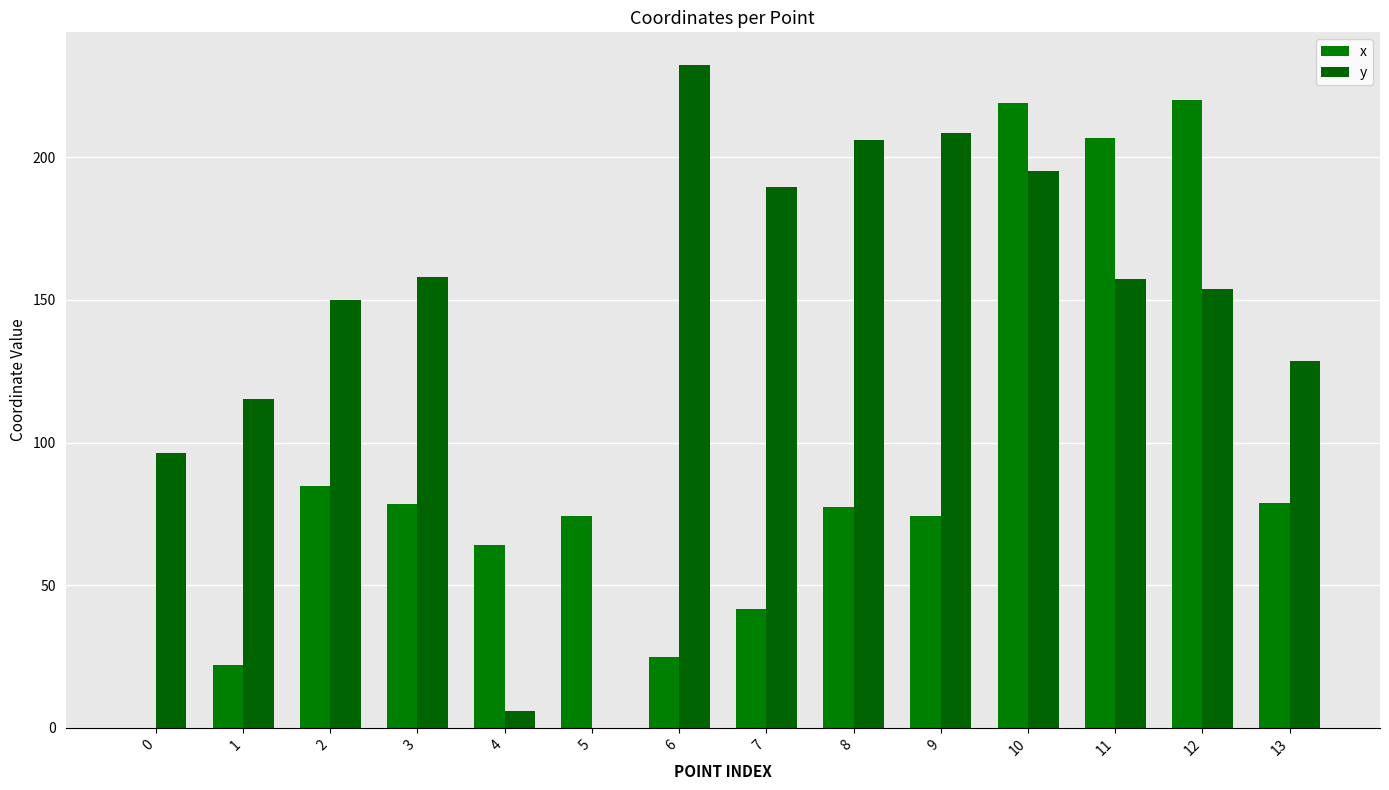

Which series has the widest spread of values?

y